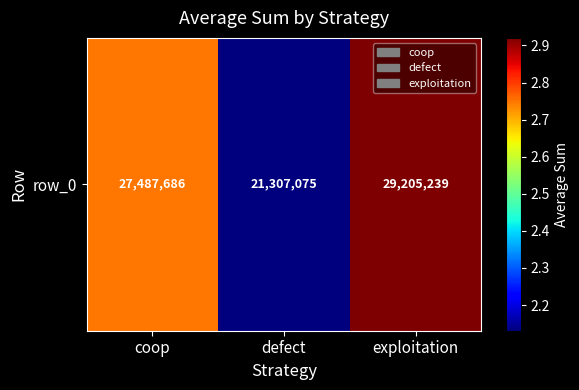

List the labels in order of value, smallest first.

defect, coop, exploitation